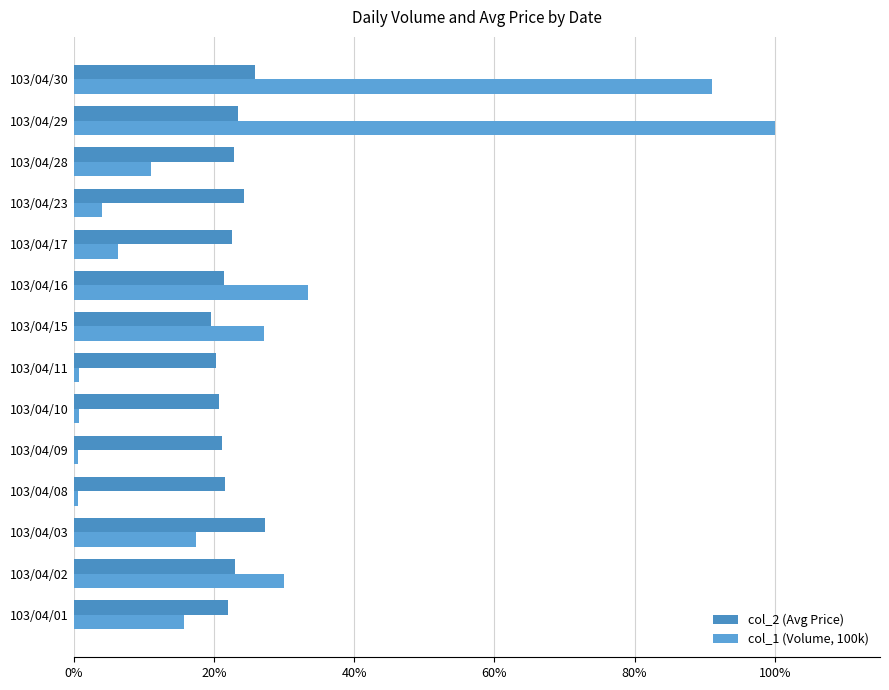

Which series has the largest total across all categories?

col_1 (Volume, 100k)